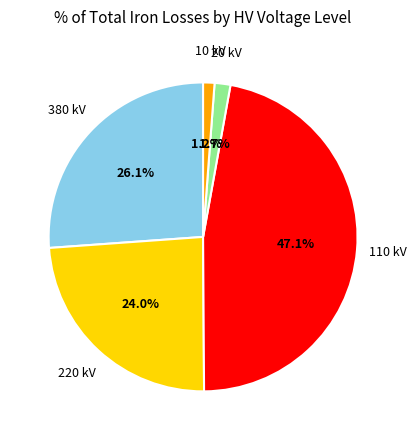

Is there any slice that represents more than half of the pie?

No